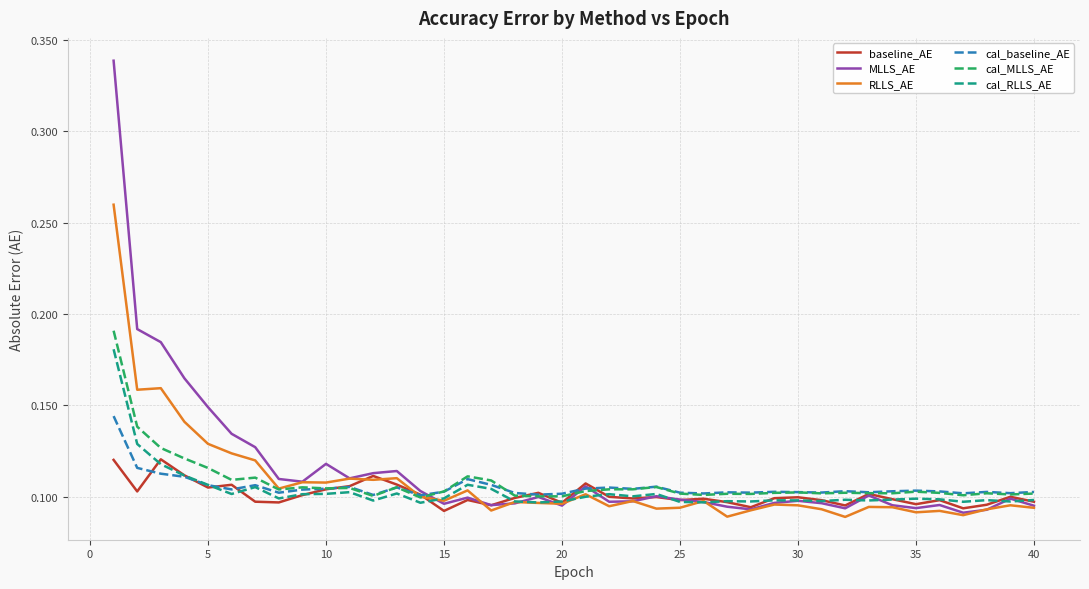

Which series has the widest spread of values?

MLLS_AE